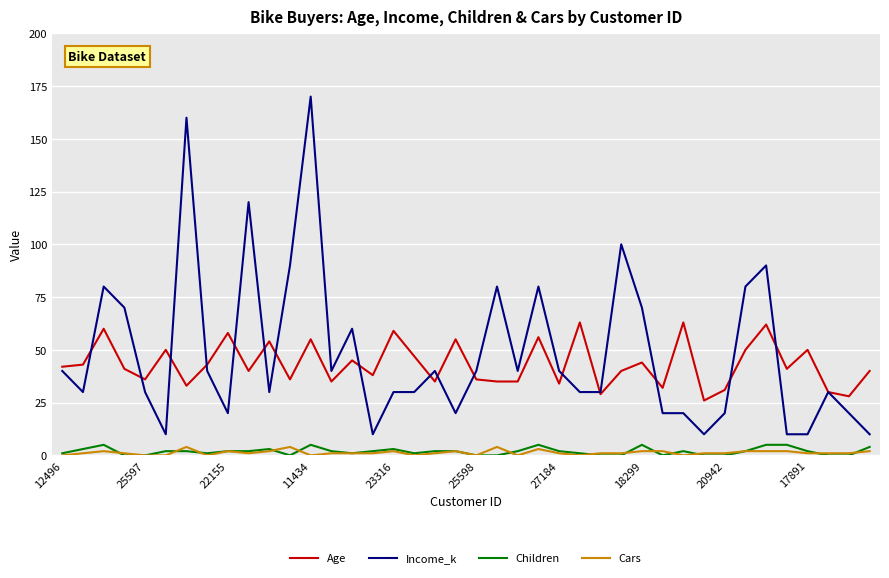

True or false: Cars has more than 0 interior local peaks.

True